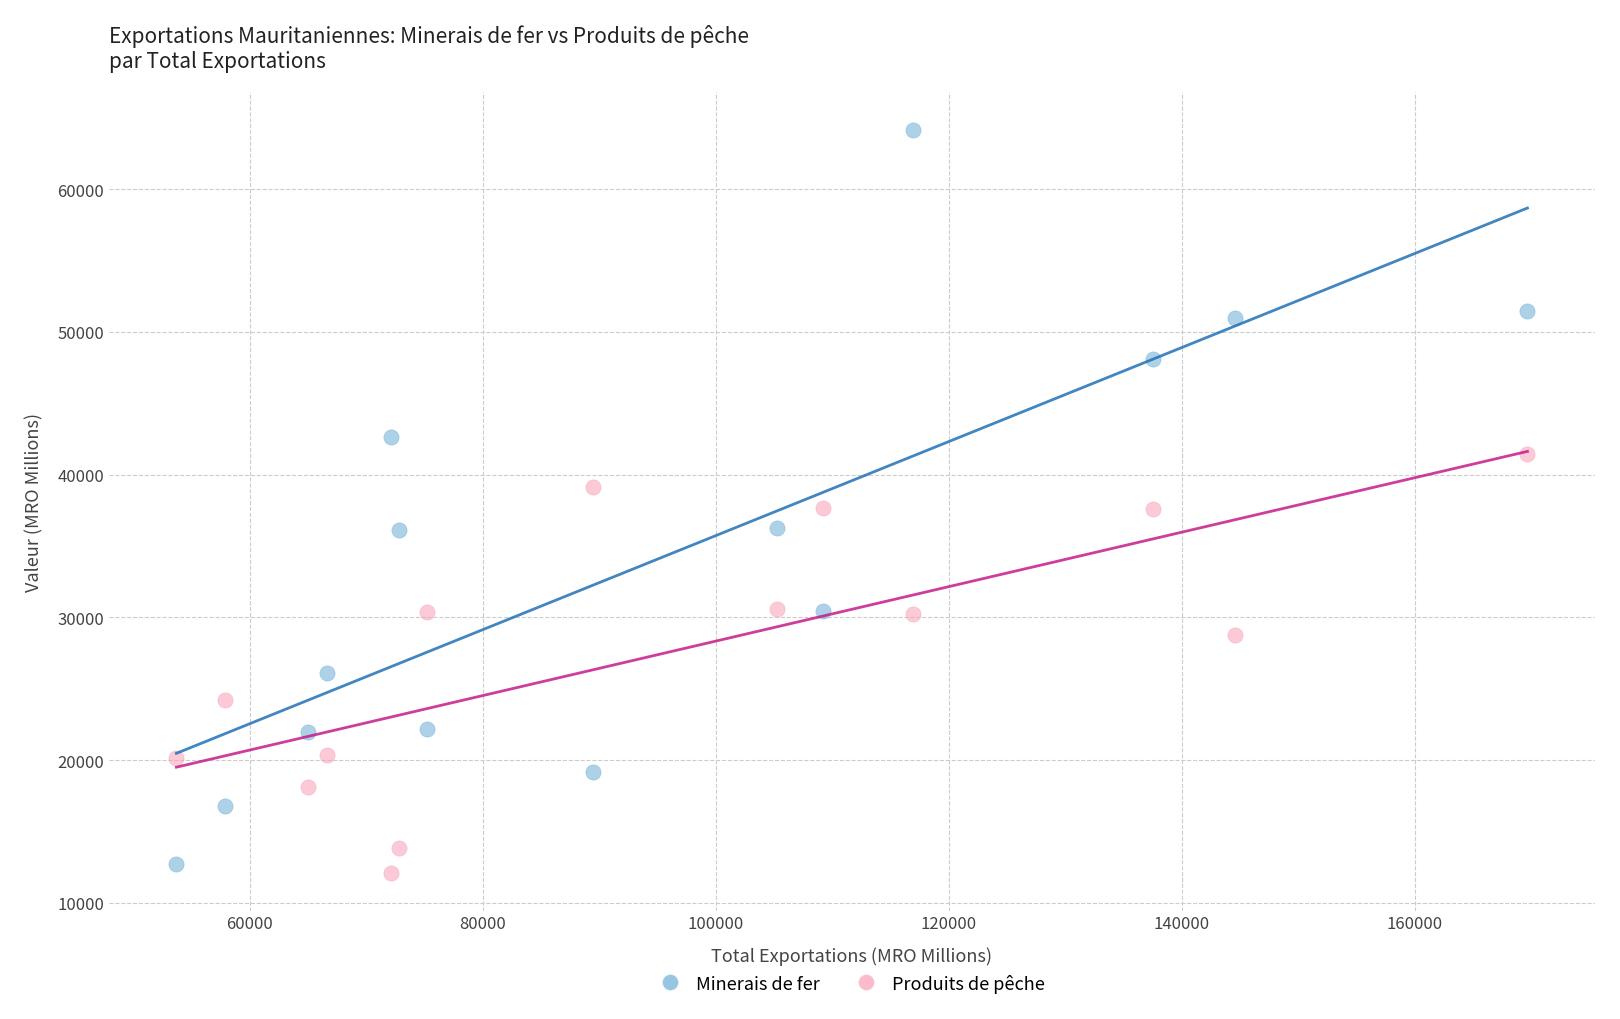

Which series reaches the minimum Y coordinate?

Produits de pêche